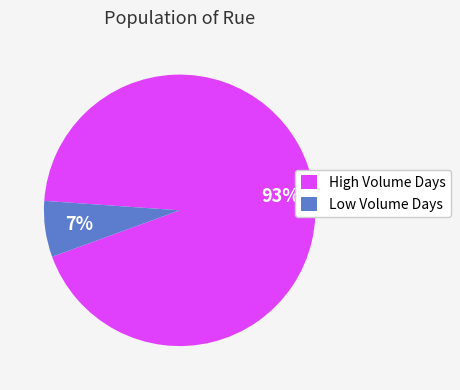

Which category has the biggest portion of the pie?

High Volume Days